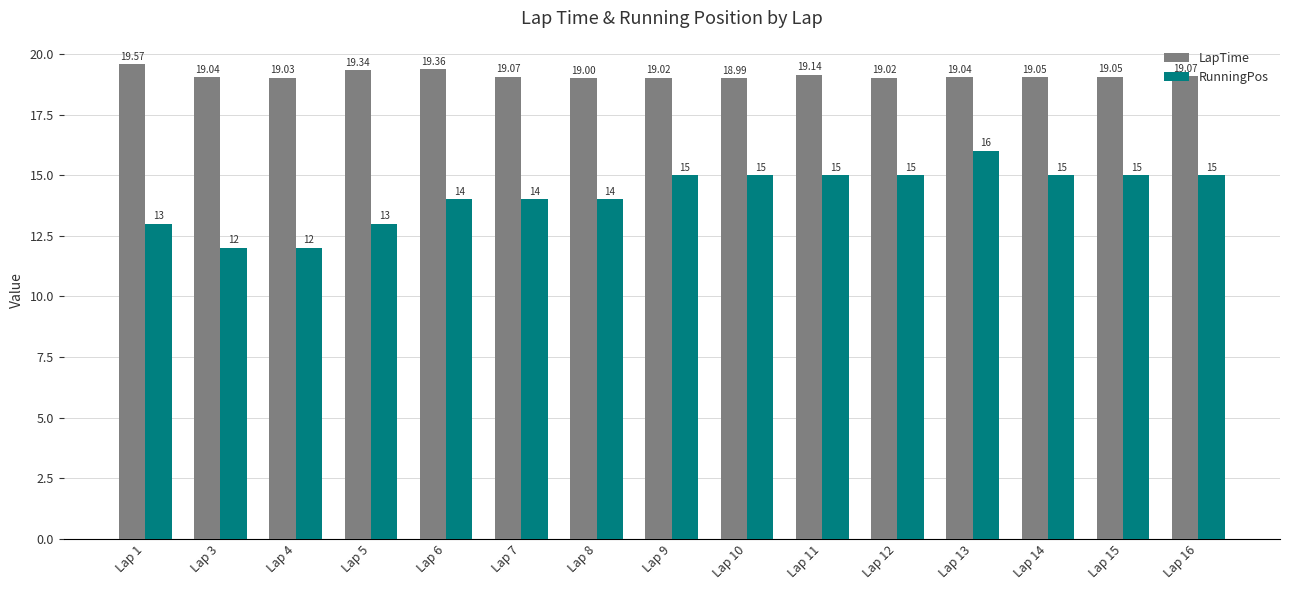

What is the approximate value of RunningPos at Lap 13?

16.0